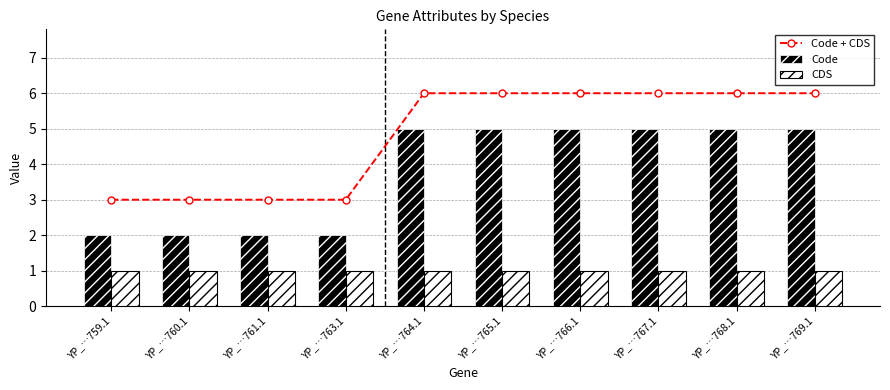

How many values in the Code series are below 5?

4